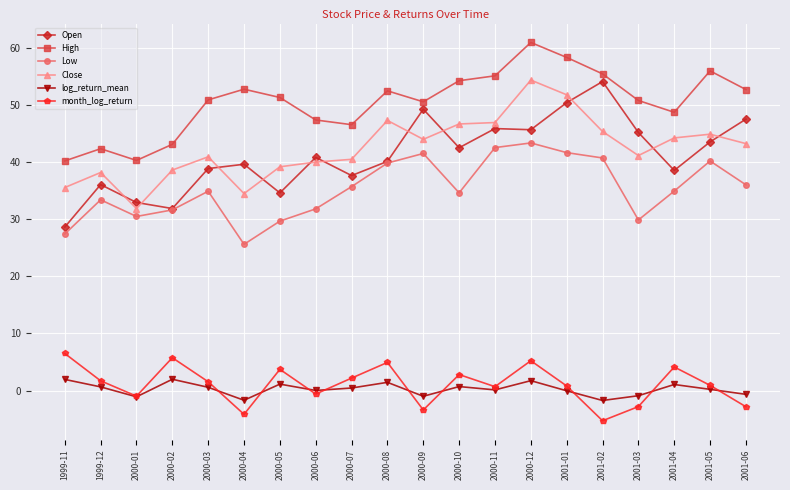

True or false: Open has more than 0 interior local peaks.

True